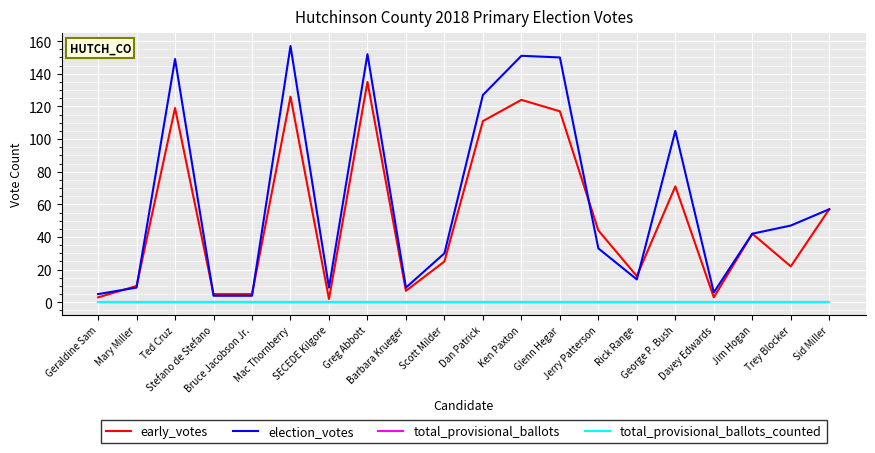

Rank the categories by election_votes value from lowest to highest.

Stefano de Stefano, Bruce Jacobson Jr., Geraldine Sam, Davey Edwards, Mary Miller, SECEDE Kilgore, Barbara Krueger, Rick Range, Scott Milder, Jerry Patterson, Jim Hogan, Trey Blocker, Sid Miller, George P. Bush, Dan Patrick, Ted Cruz, Glenn Hegar, Ken Paxton, Greg Abbott, Mac Thornberry